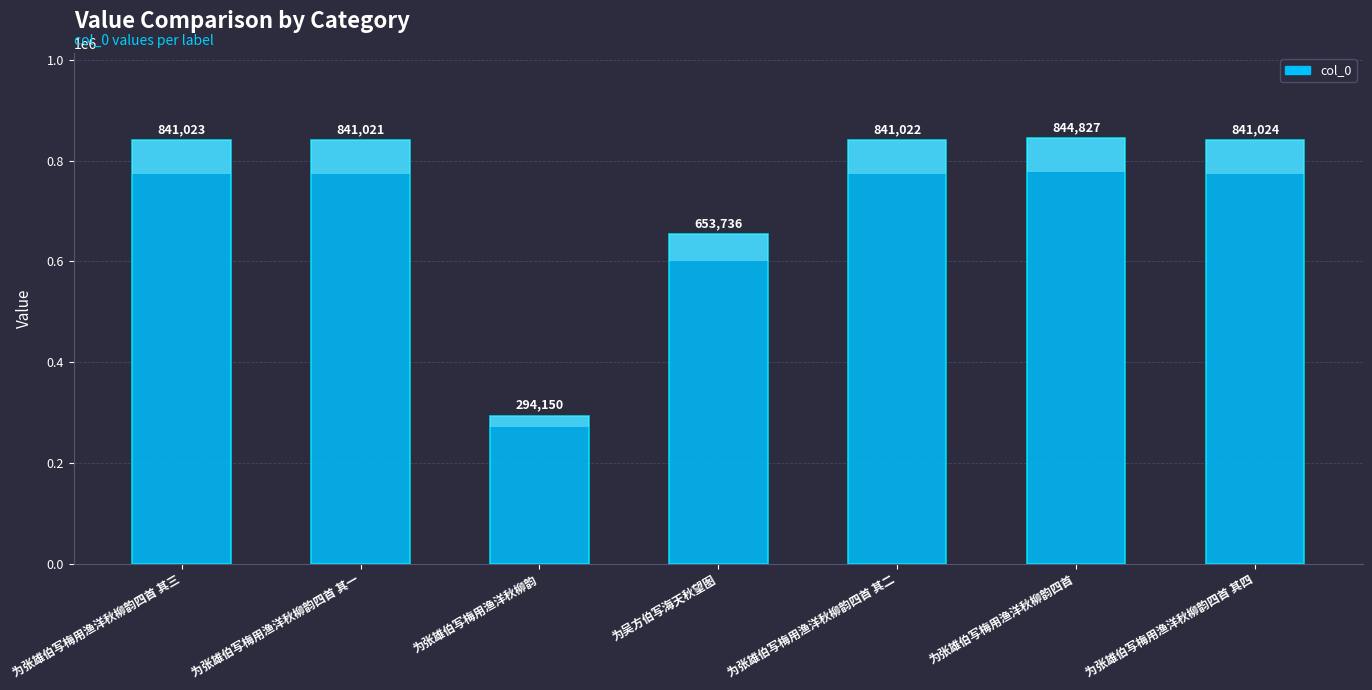

Count the number of data series in this chart.

1